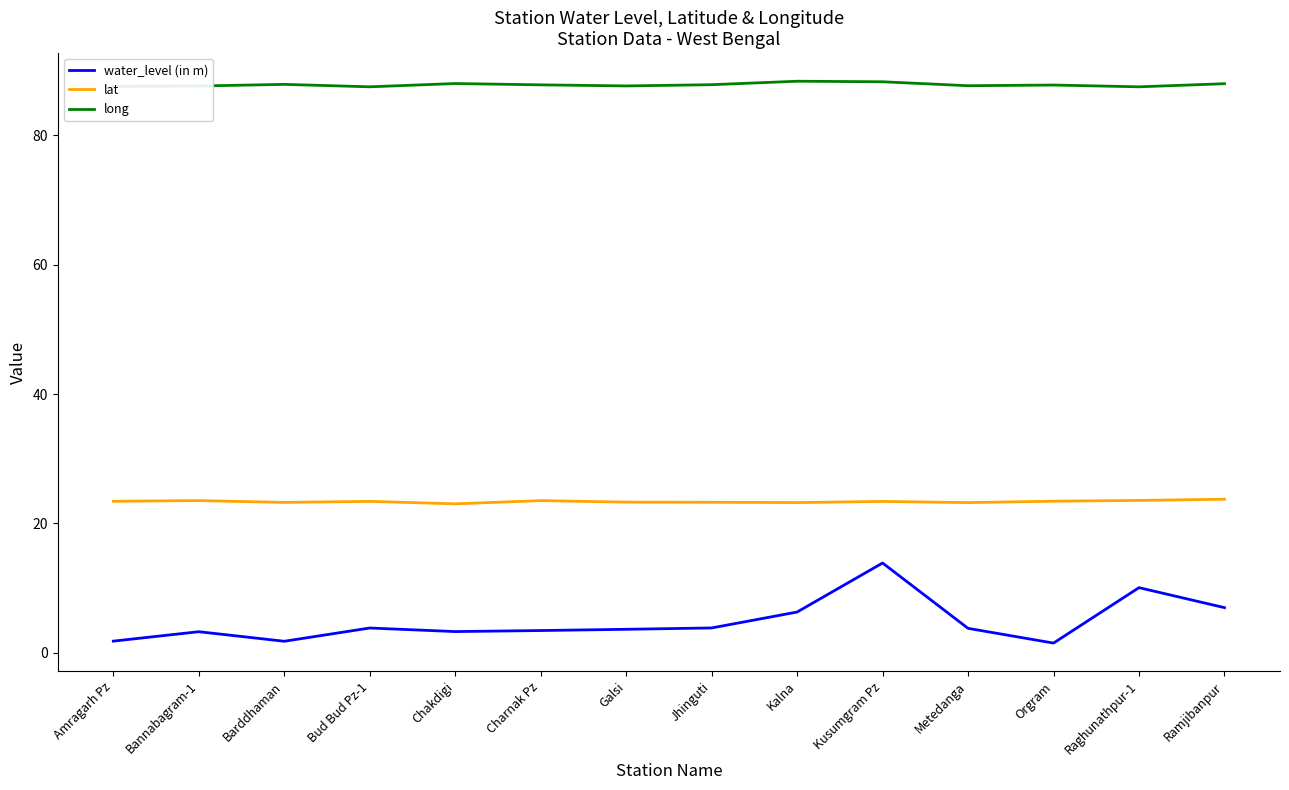

In long, how many points are higher than both neighbors (excluding endpoints)?

4